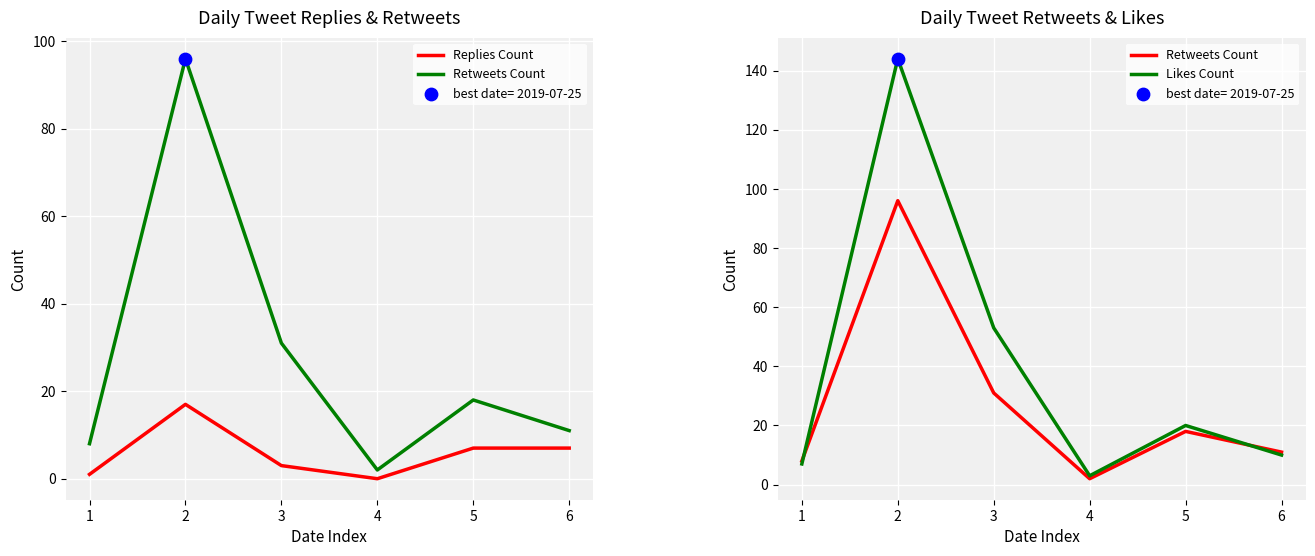

What are all the series names shown in the legend?

Replies Count, Retweets Count, Likes Count